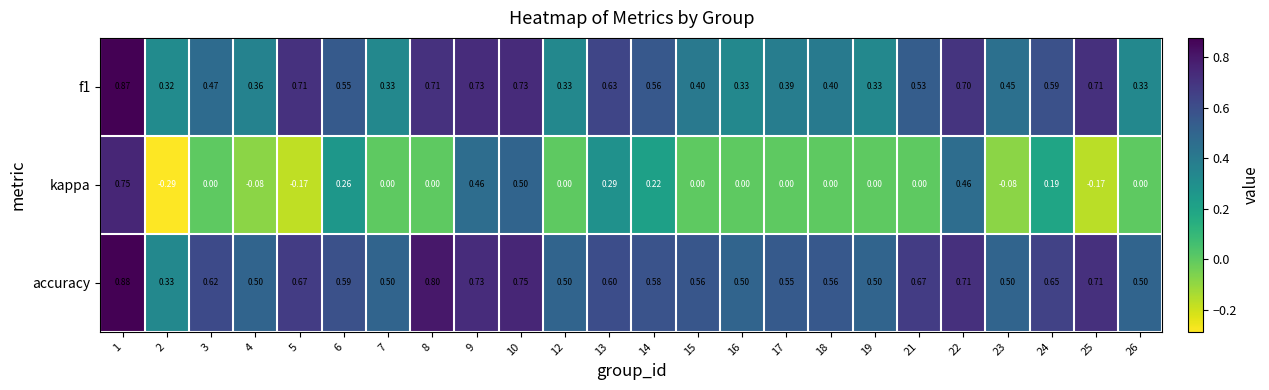

Is the value of accuracy at 3 greater than the value of f1 at 4?

Yes